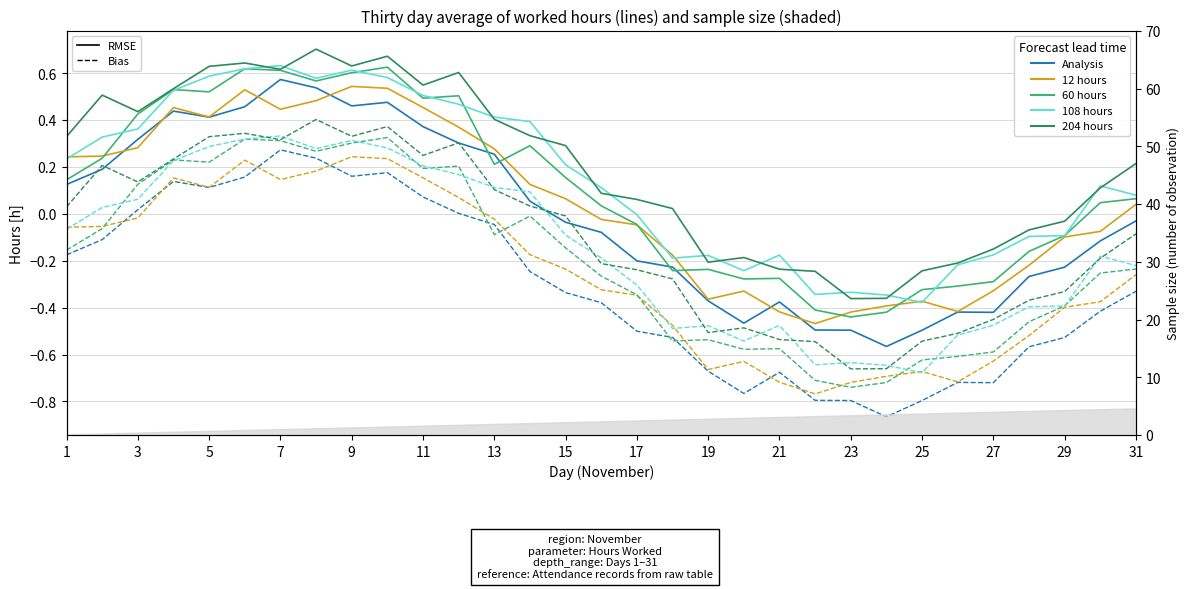

How many values in the 204 hours series exceed 0?

20